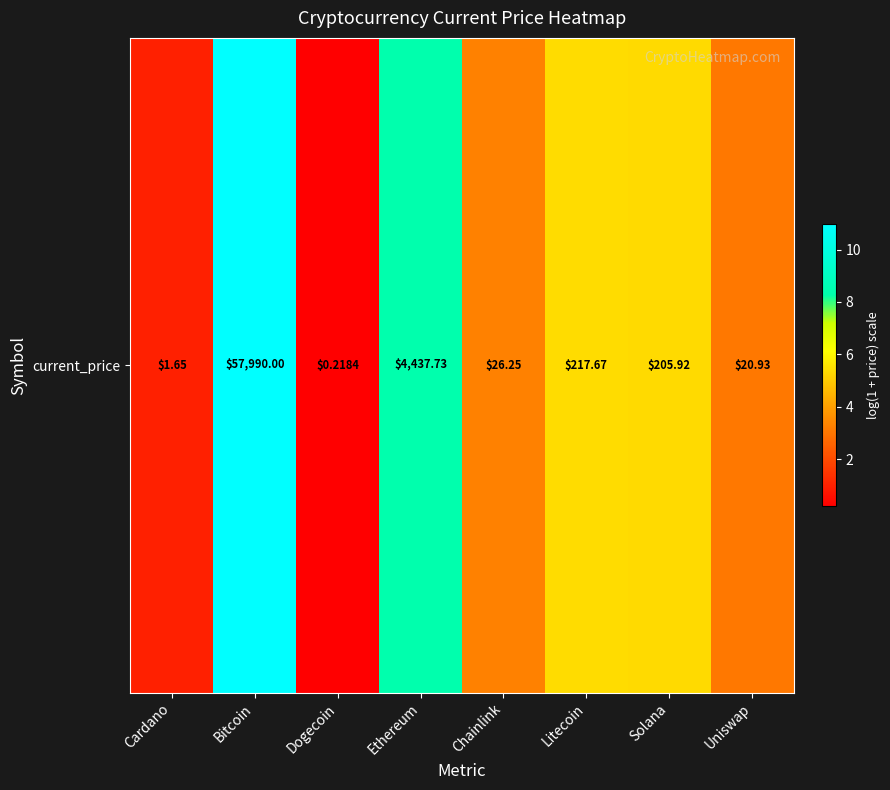

What is the ratio of the value at Chainlink to the value at Litecoin?

0.6